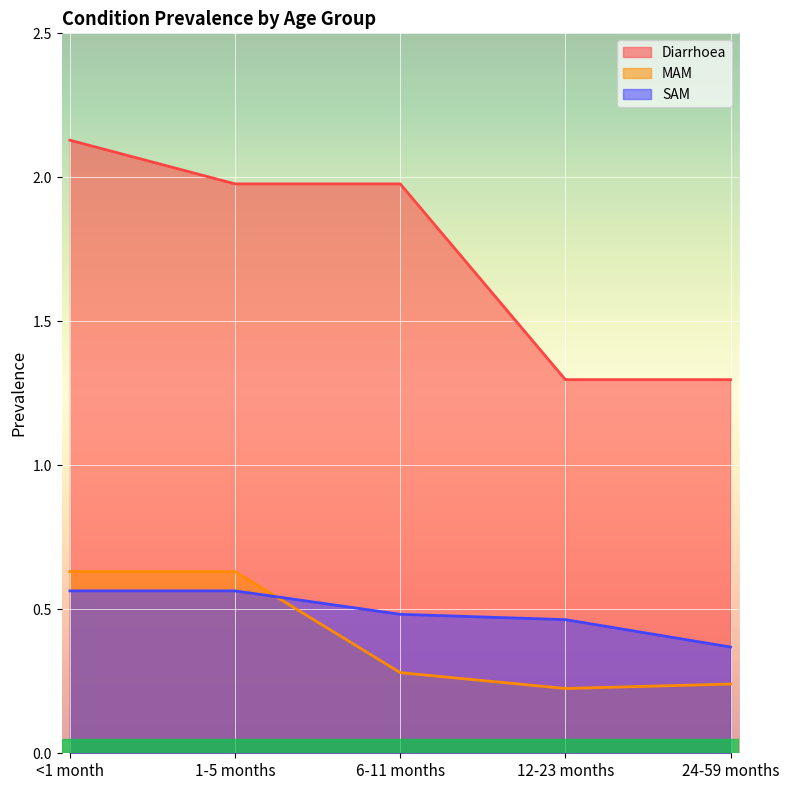

True or false: SAM and Diarrhoea cross at least once.

False